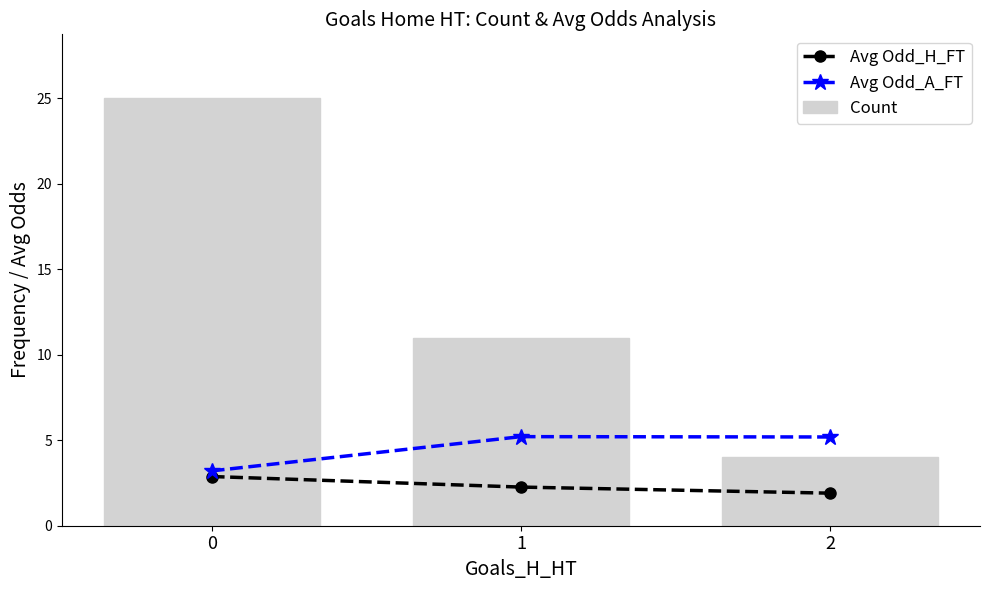

What is the average value of the Avg Odd_A_FT series?

4.5